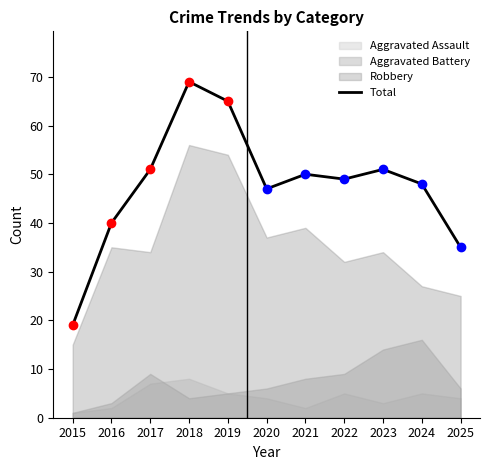

At which label is the value closest to 44?

2020